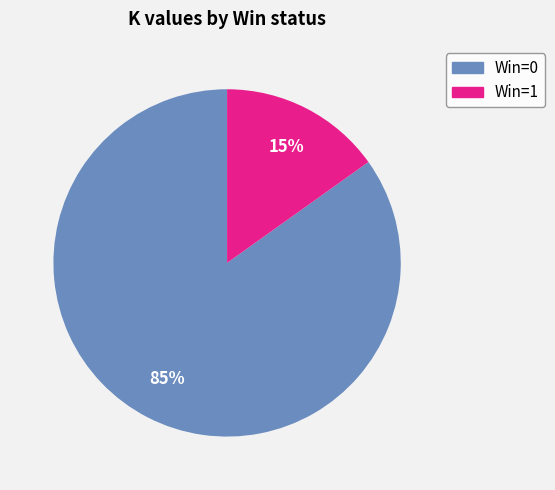

To the nearest percent, what is the difference between the largest and smallest slice percentages?

70%